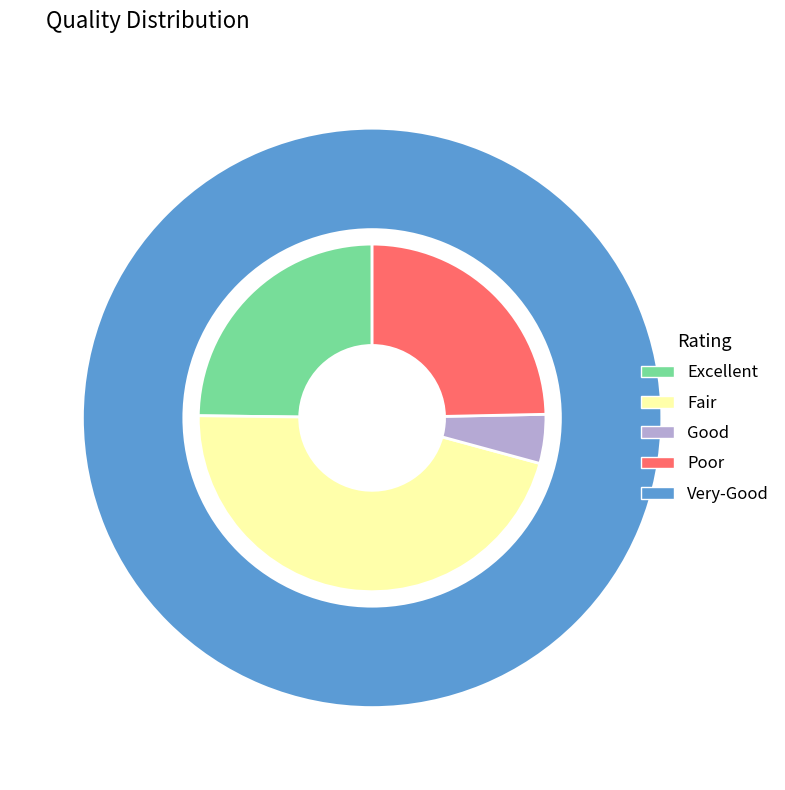

Is there a majority slice in this chart?

No